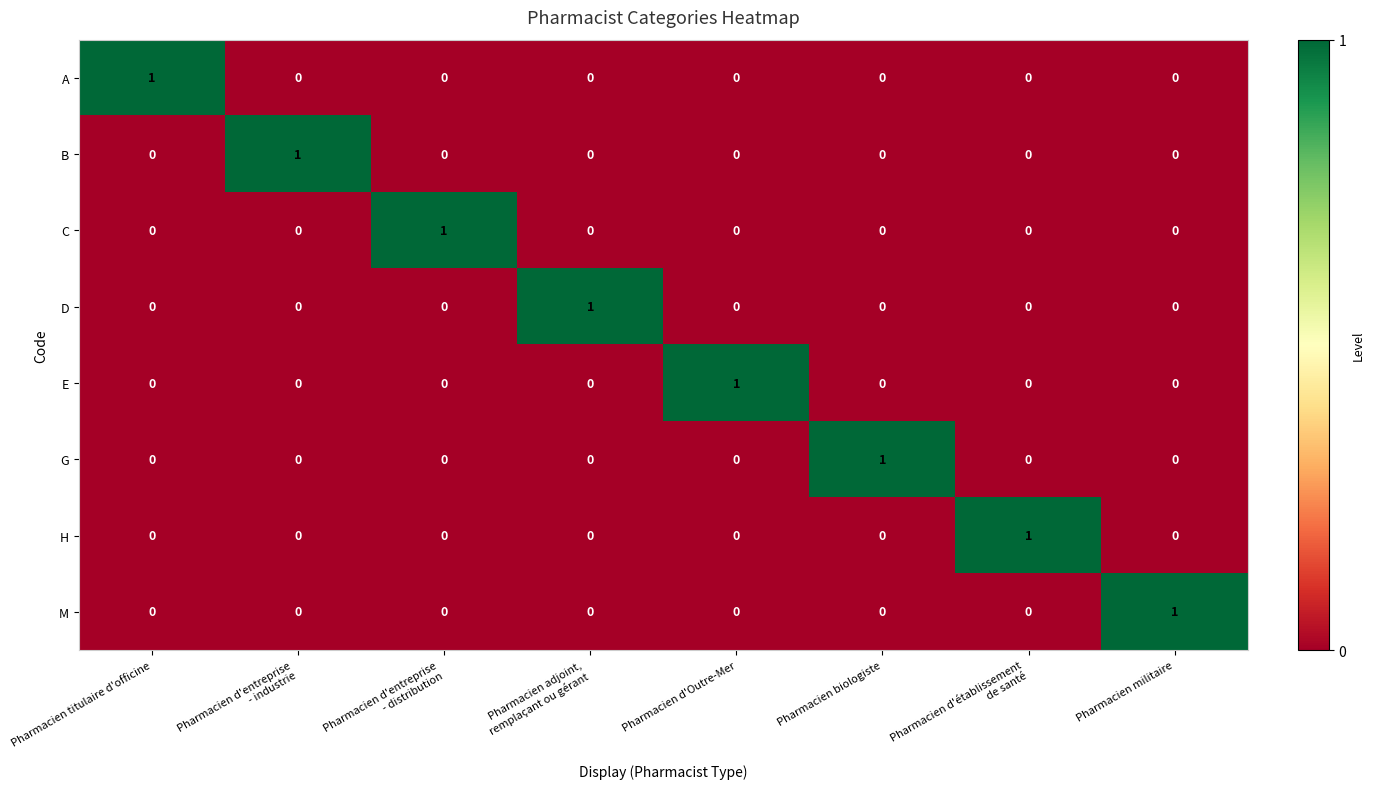

At how many categories does at least one series exceed 0?

8